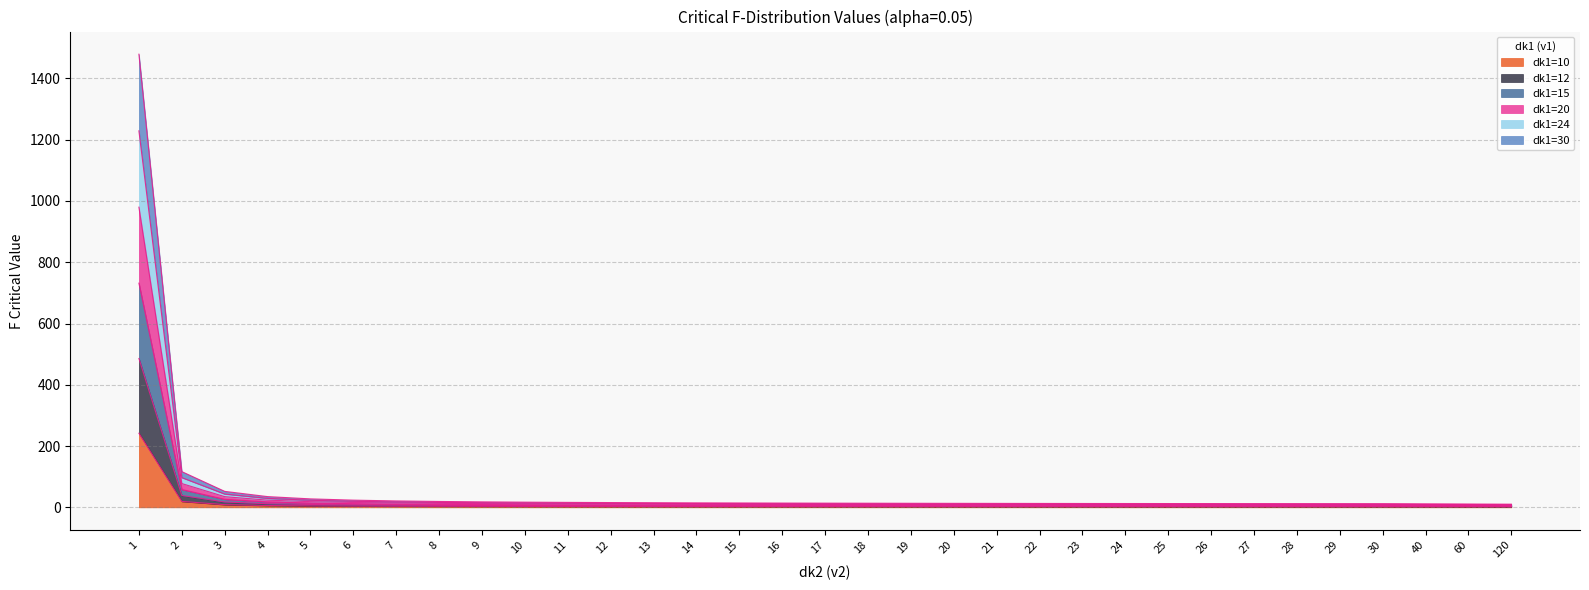

What is the greatest value displayed?

1478.9